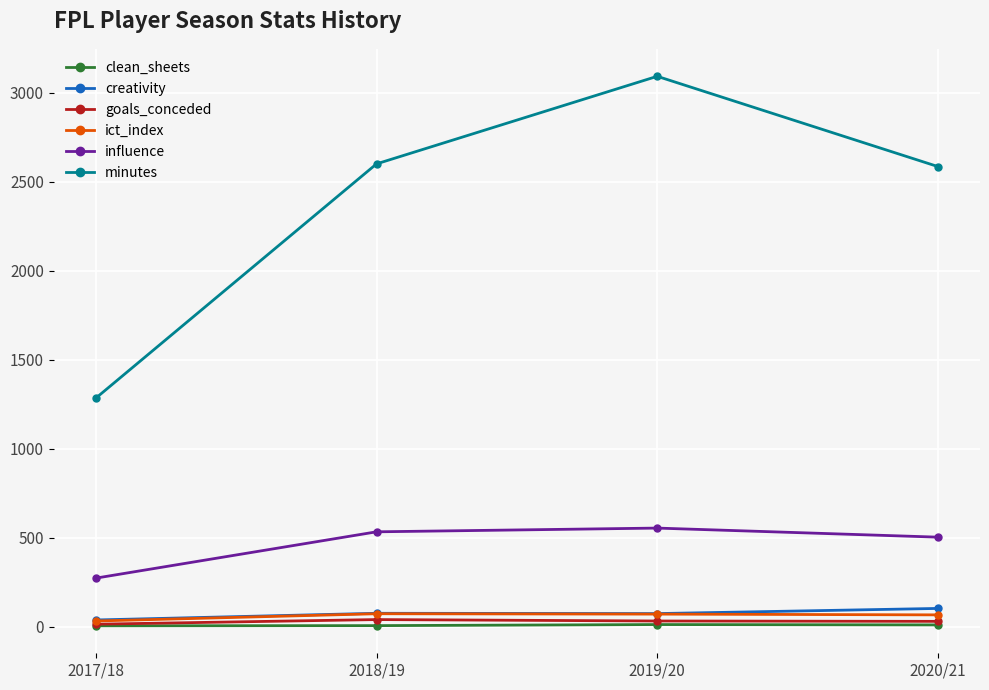

What is the highest value of the creativity series?

102.6